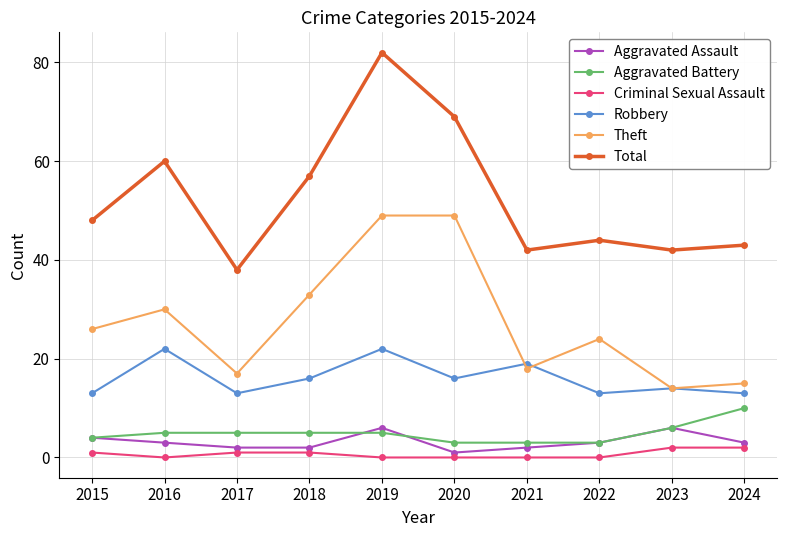

List the series in order of their peak value, highest first.

Total, Theft, Robbery, Aggravated Battery, Aggravated Assault, Criminal Sexual Assault